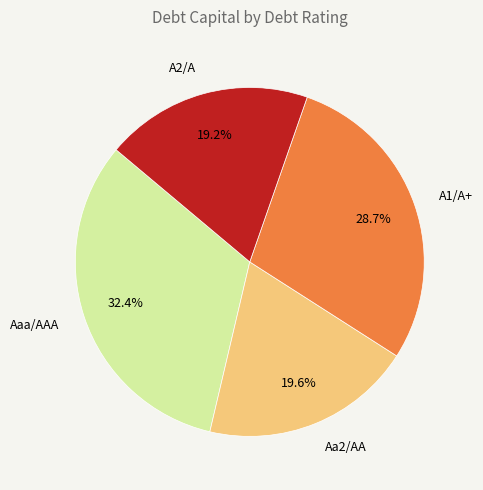

Is there a majority slice in this chart?

No